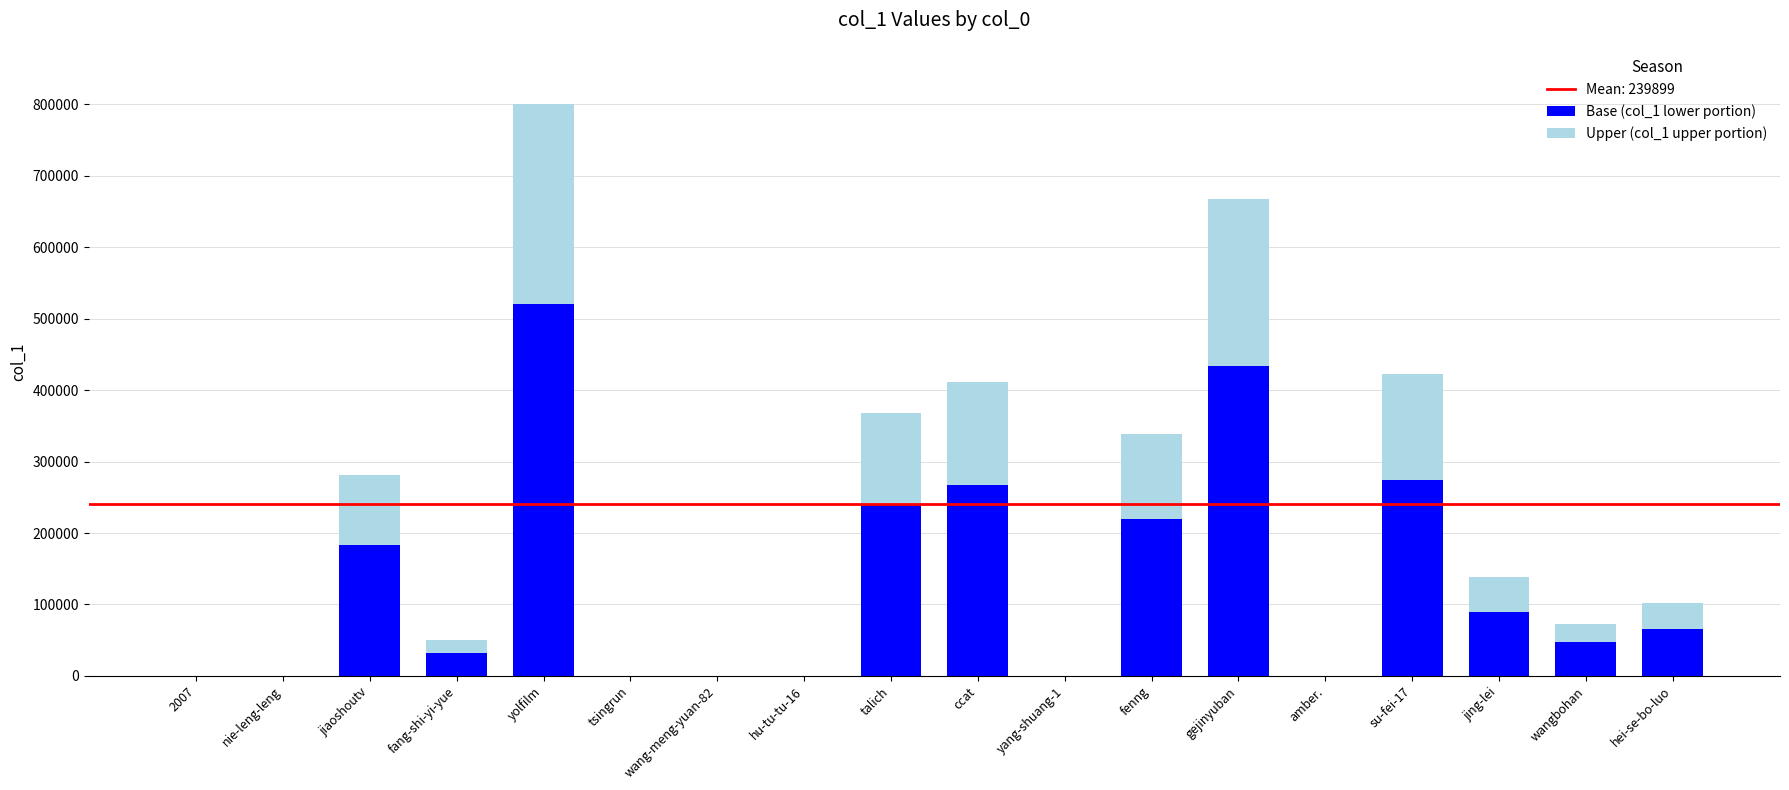

Which category has the highest value in the Base (col_1 lower portion) series?

yolfilm